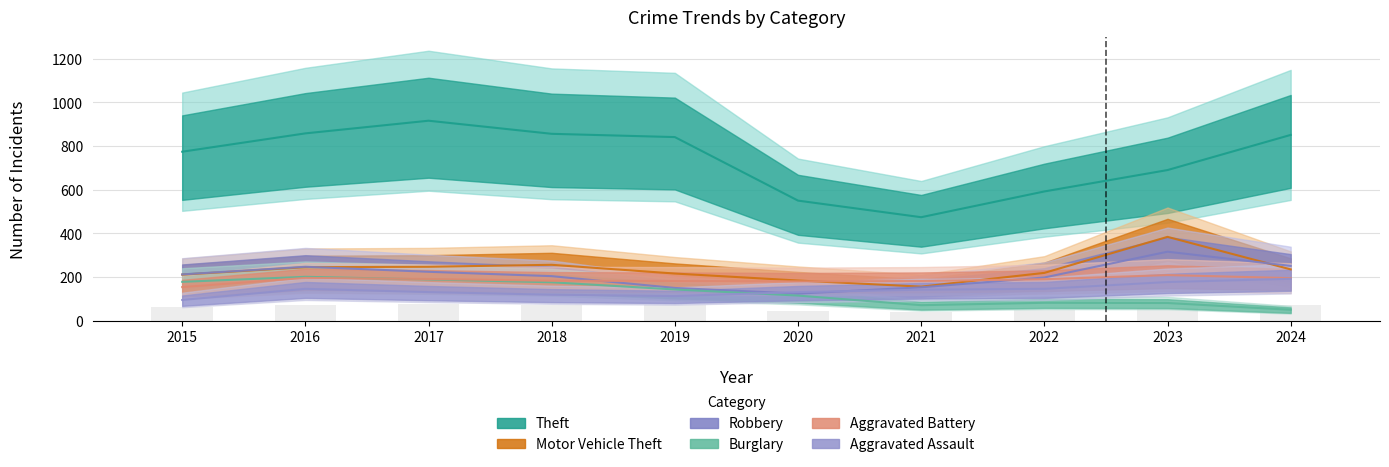

What is the greatest value displayed?

916